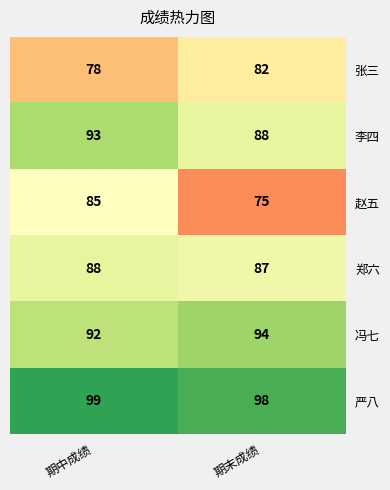

Rank the series at 期中成绩 from highest to lowest value.

严八, 李四, 冯七, 郑六, 赵五, 张三